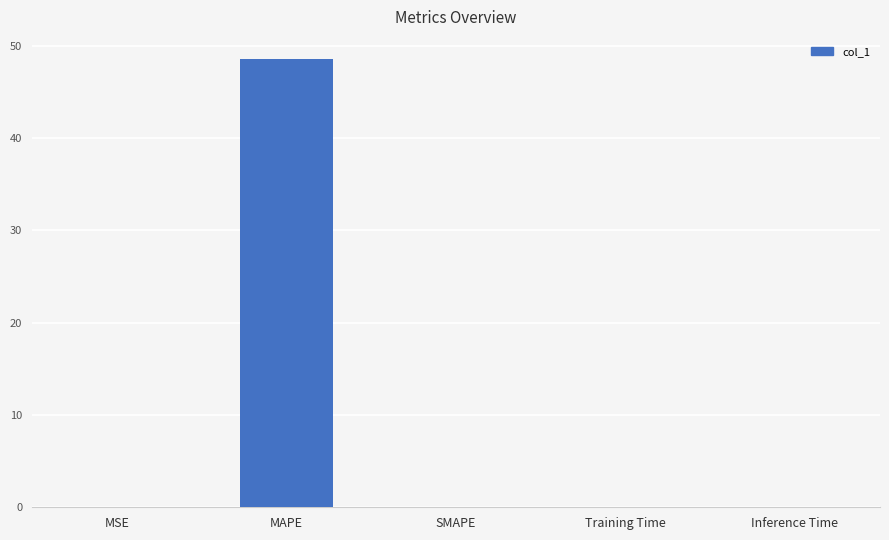

What is the maximum value shown in the chart?

48.5